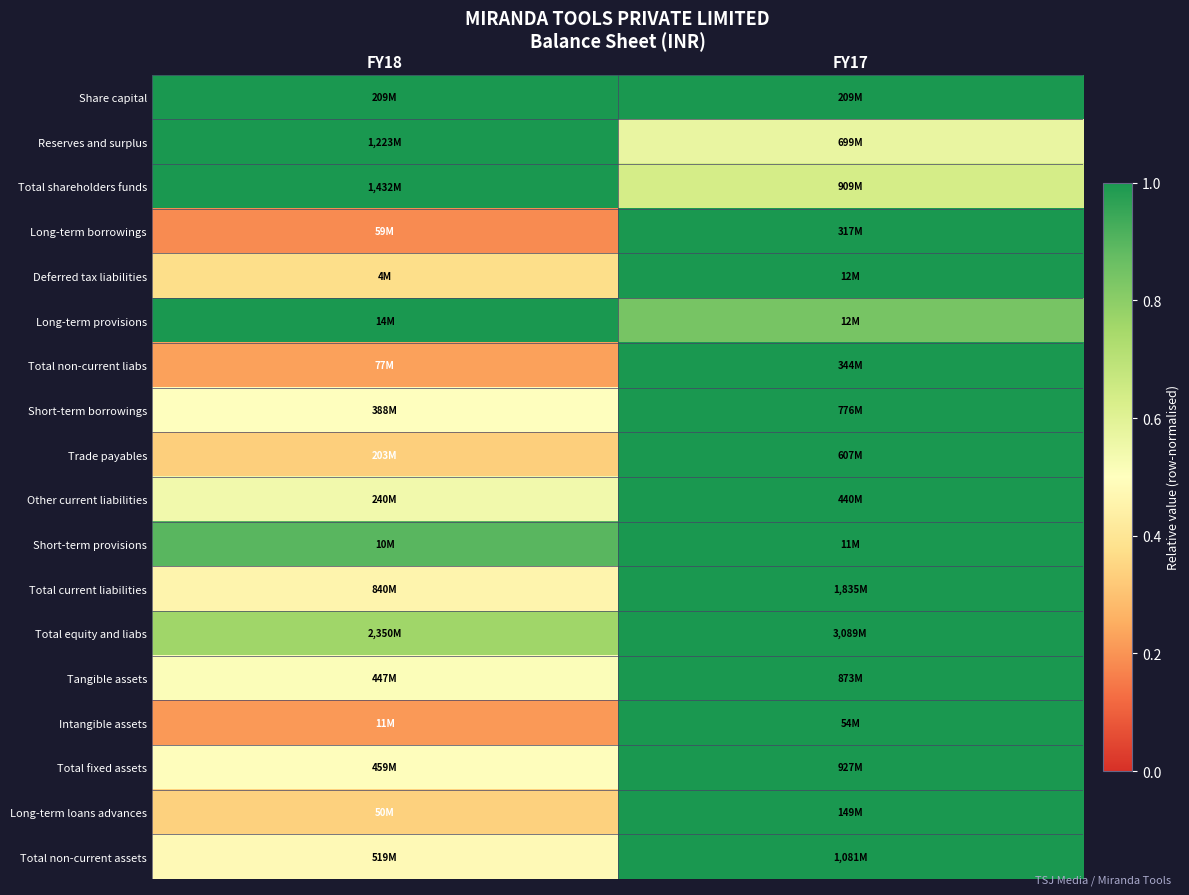

At which category is the sum across all series the highest?

FY17